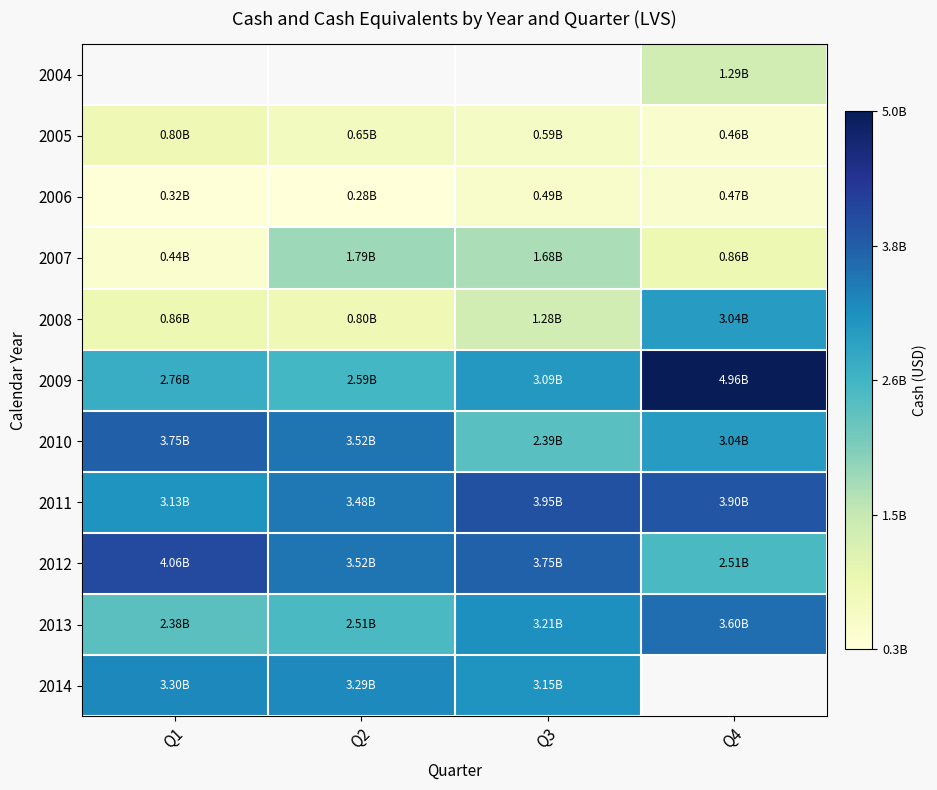

Which series has the largest total across all categories?

2011